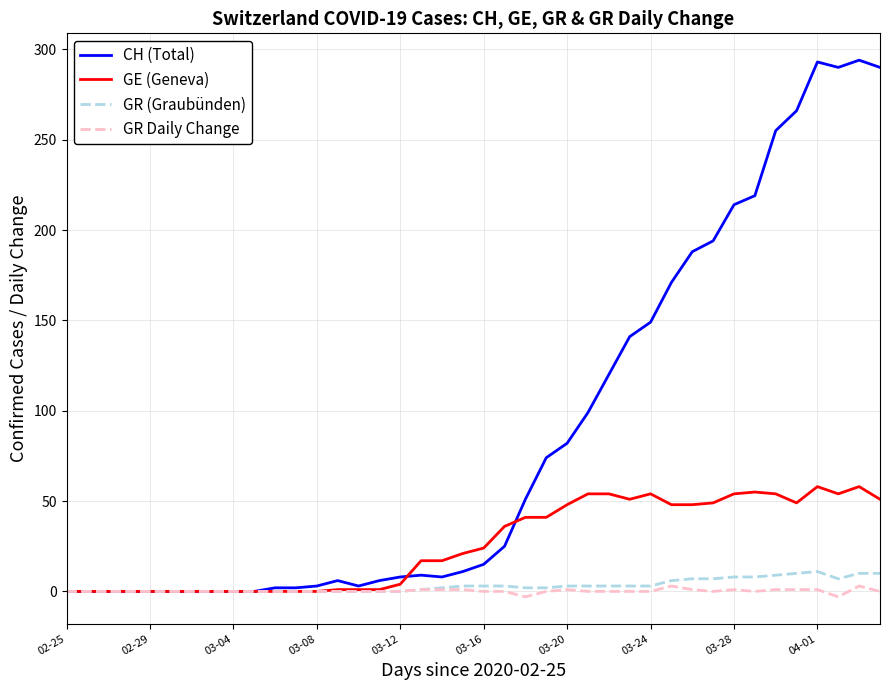

What is the highest value of the GR (Graubünden) series?

11